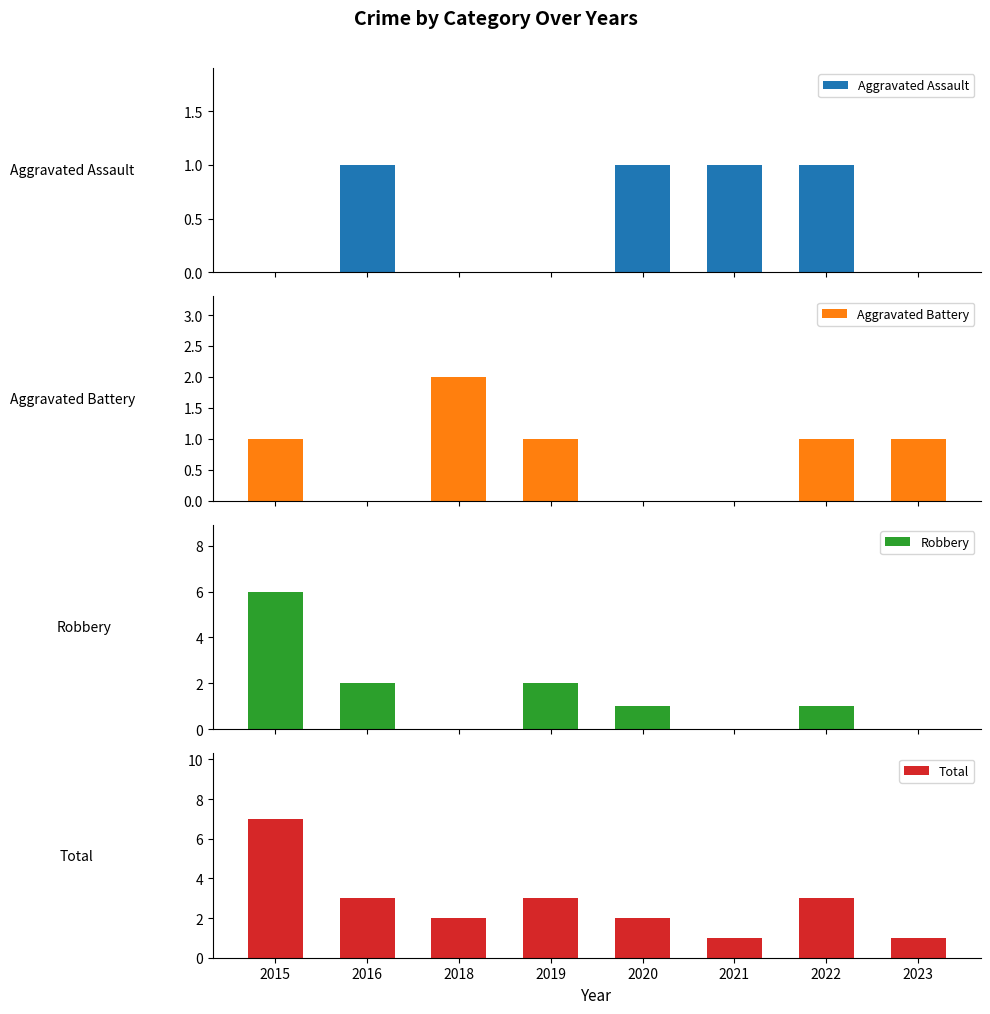

Is the value of Total at 2019 greater than the value of Aggravated Assault at 2016?

Yes